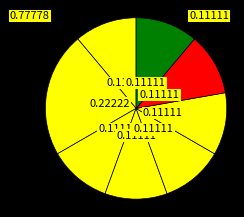

Count the number of slices in the pie.

8